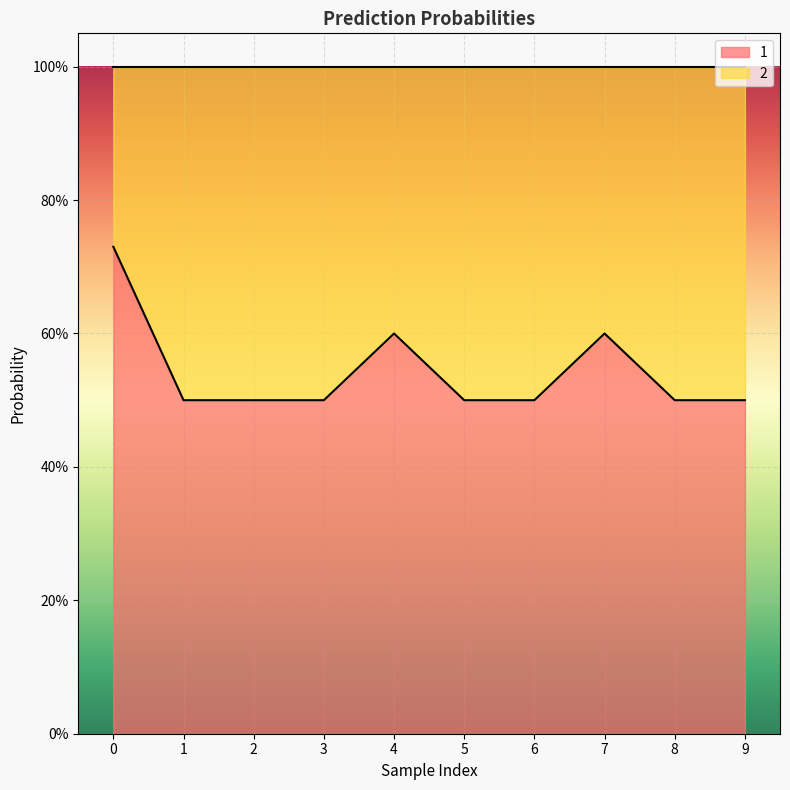

Reading left to right, transcribe all the data shown in this chart.

0=0.7	1=0.5	2=0.5	3=0.5	4=0.6	5=0.5	6=0.5	7=0.6	8=0.5	9=0.5